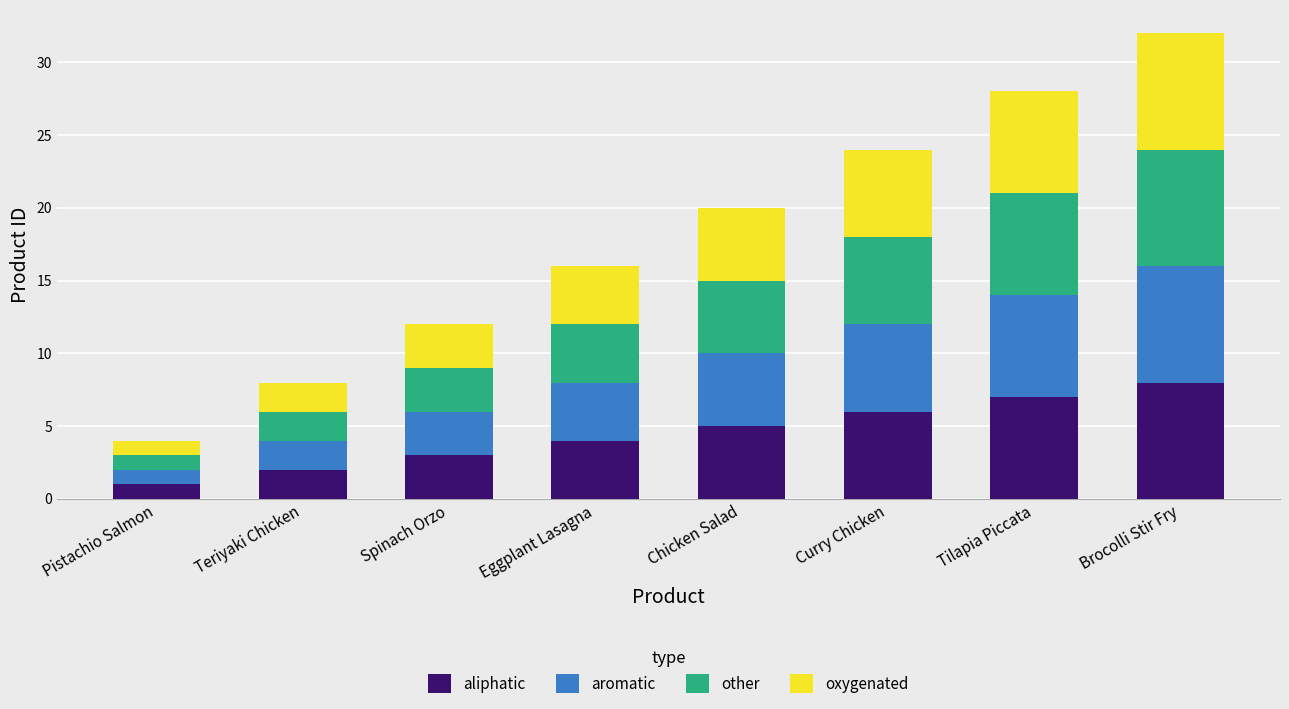

At which label does aliphatic reach its peak?

Brocolli Stir Fry